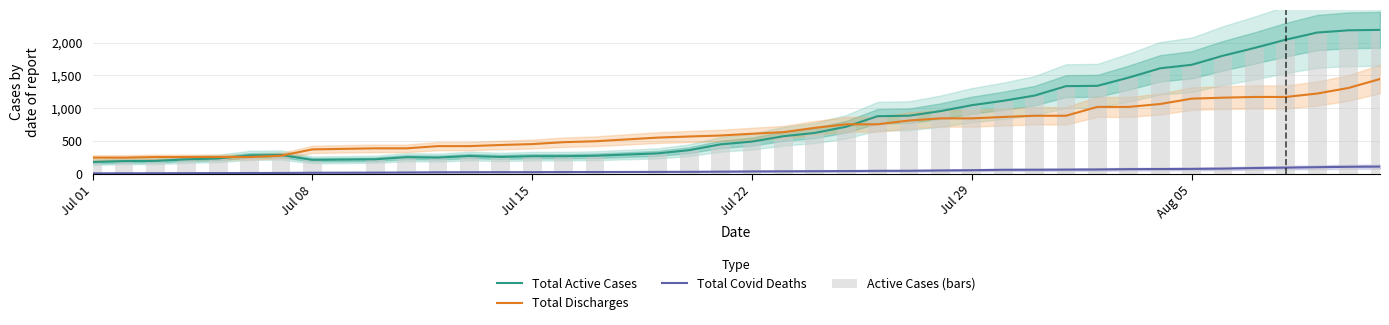

What is the average value of the Active Cases (bars) series?

828